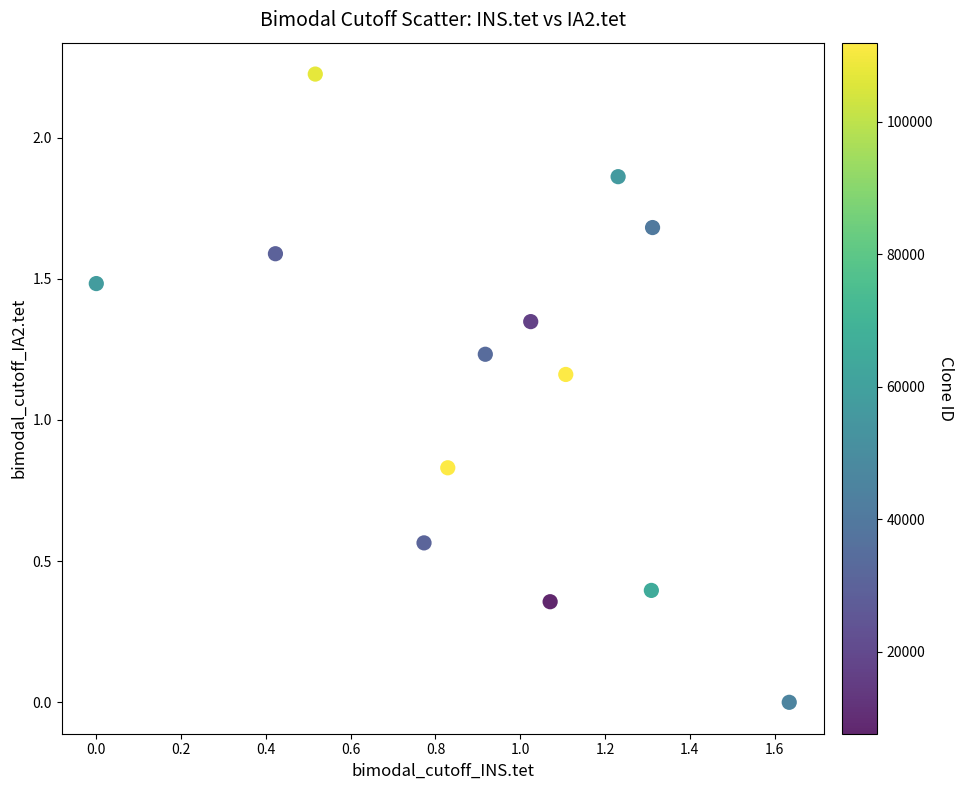

What is the range of X values (max minus min)?

1.6